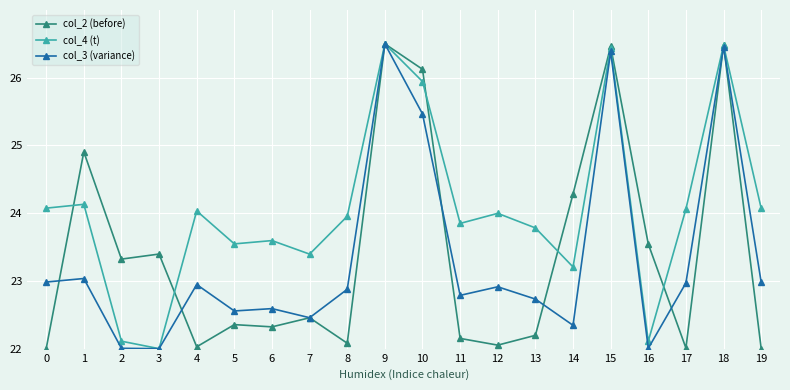

At 14, list the series in order from smallest to largest.

col_3 (variance), col_4 (t), col_2 (before)